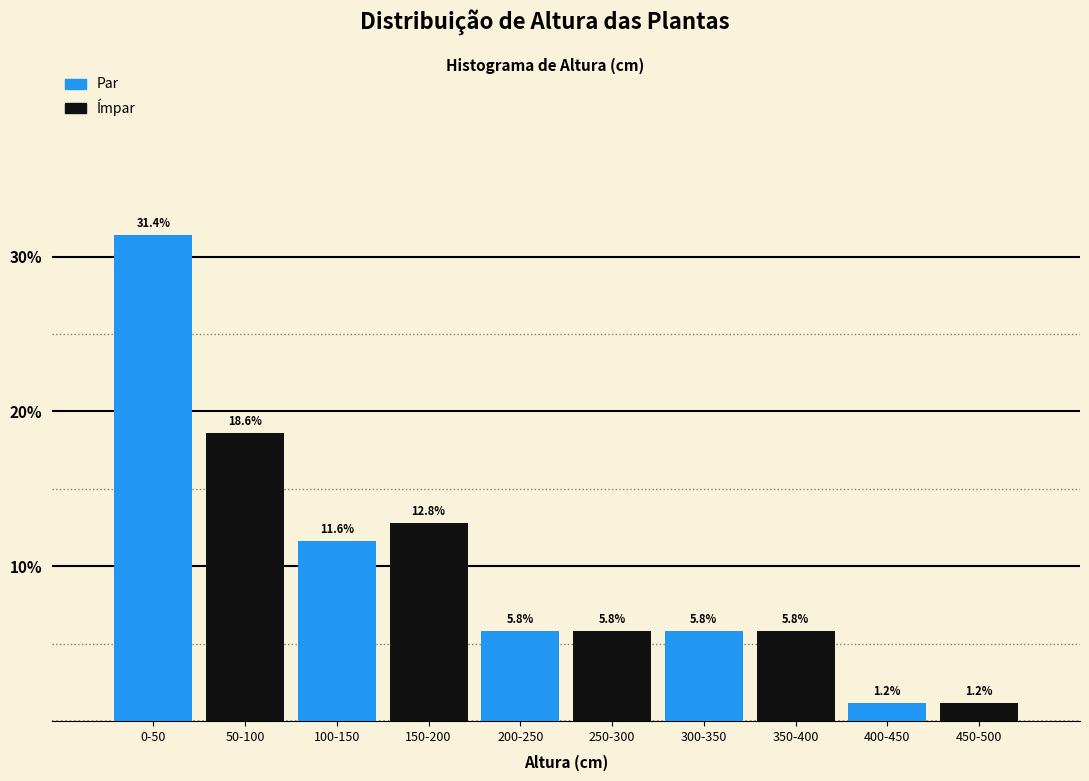

What is the spread (max minus min) of values at 0-50?

12.8